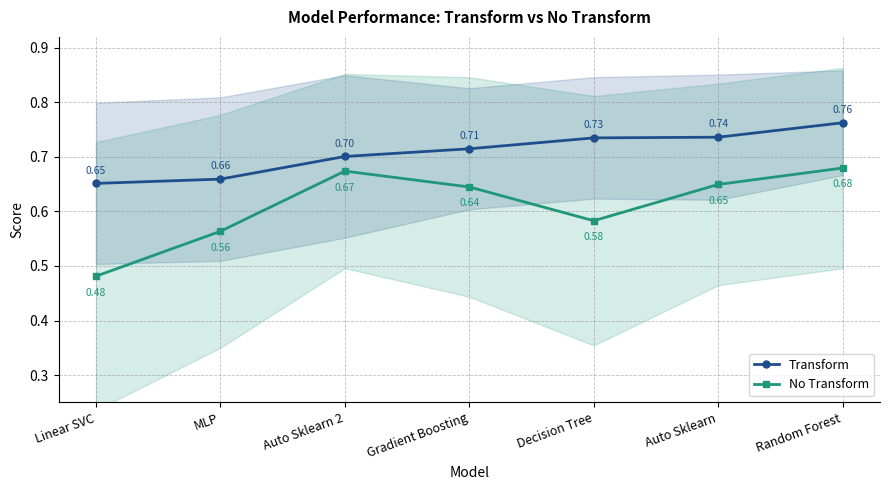

True or false: No Transform and Transform intersect in this chart.

False